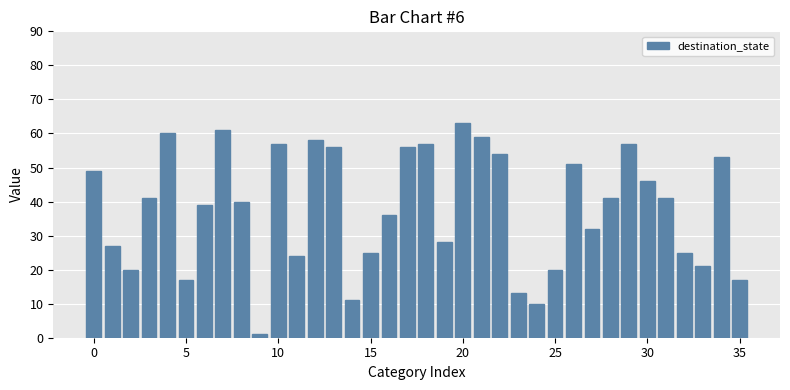

What is the value of the 15th bar from the left?

11